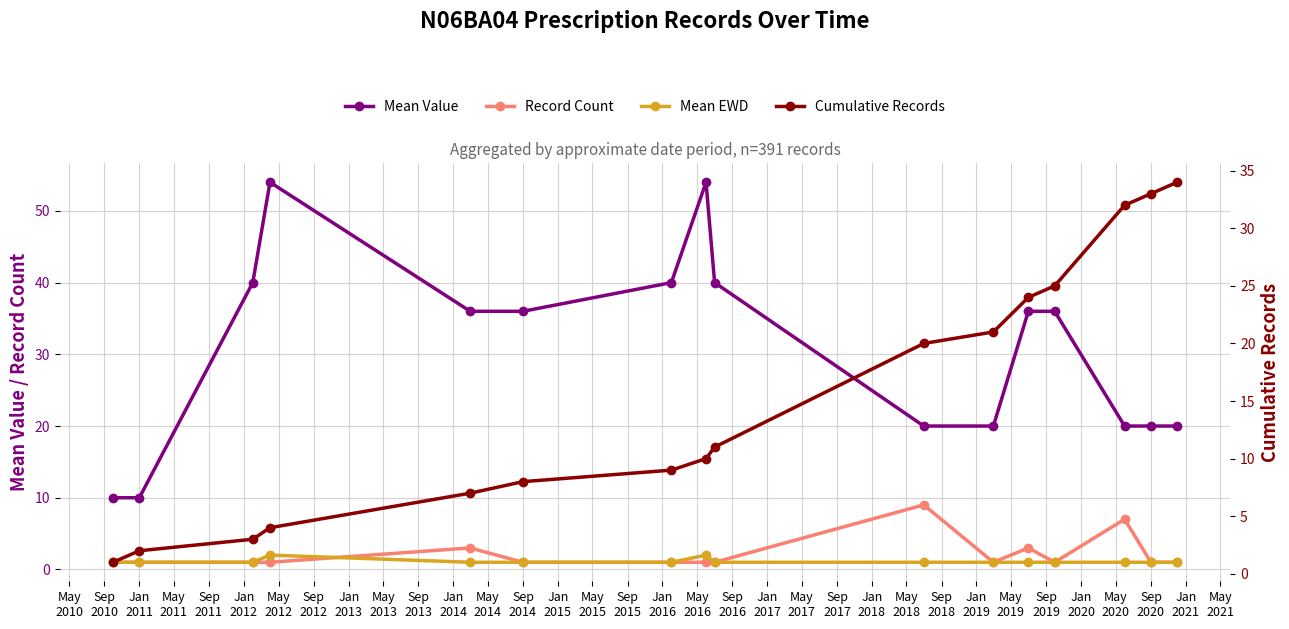

True or false: Record Count and Mean EWD intersect in this chart.

True